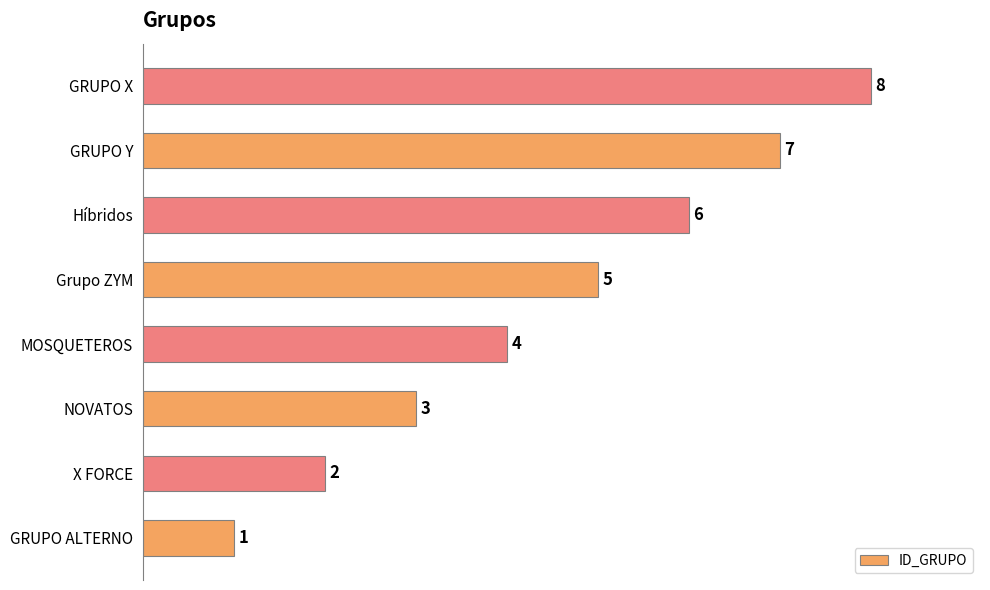

Between GRUPO X and X FORCE, which is larger?

GRUPO X